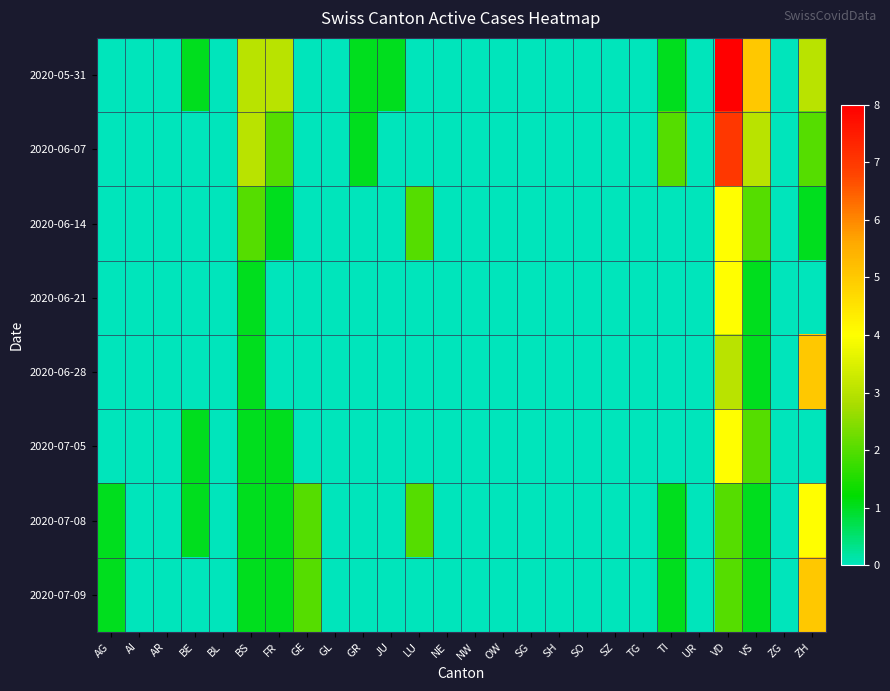

Which has a higher value, BS or BE?

BS